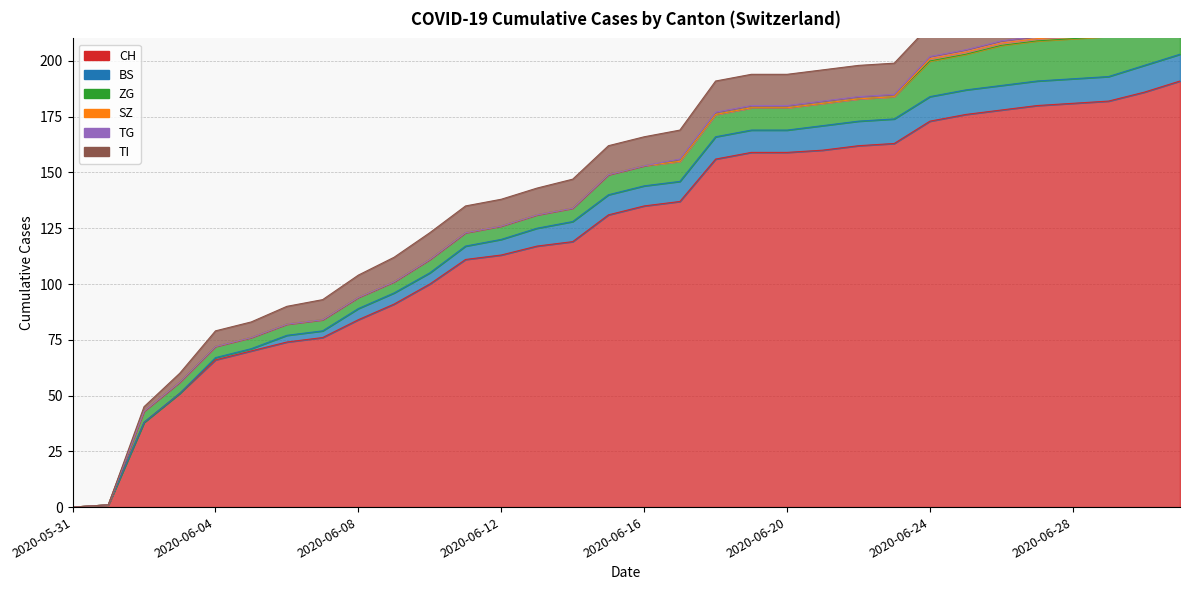

What is the value of the CH point at the 27th from the left?

178